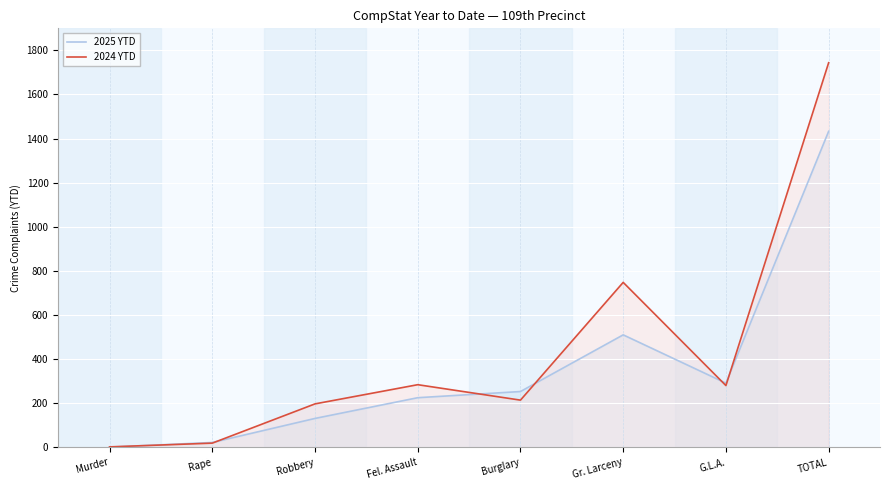

At which label is 2025 YTD closest to 717?

Gr. Larceny